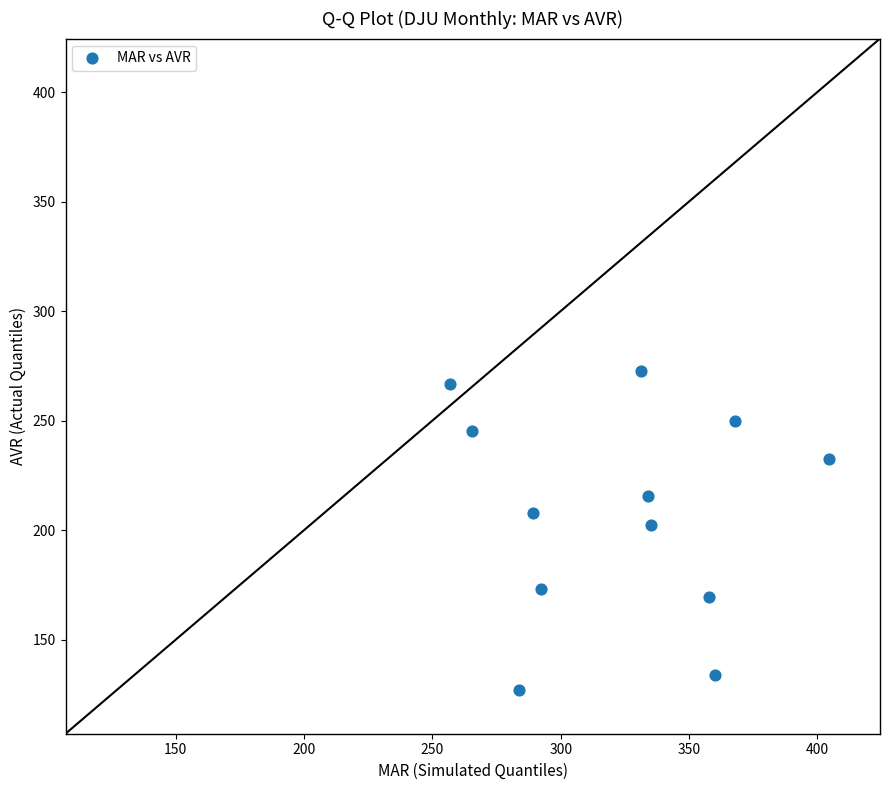

What is the range of Y values (max minus min)?

145.8